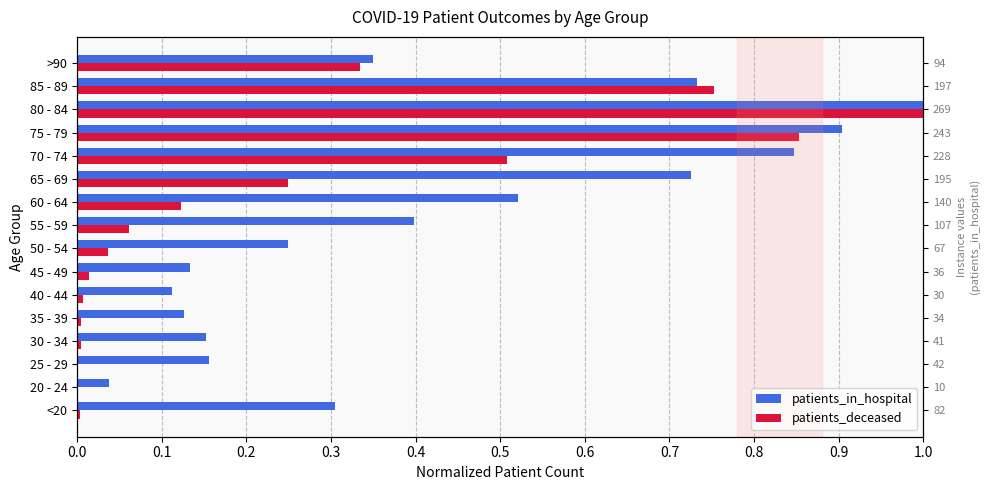

What is the difference between the maximum and minimum values in the patients_deceased series?

1.0